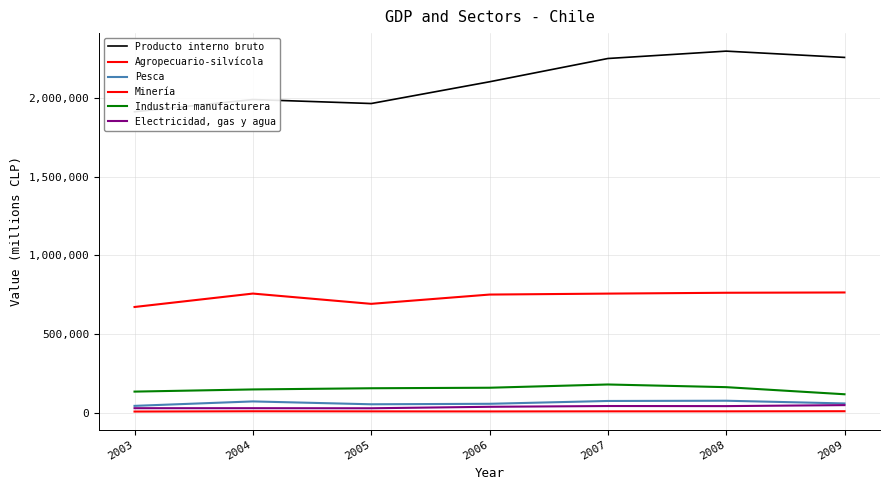

What is the difference between the maximum and second lowest values in the Producto interno bruto series?

331787